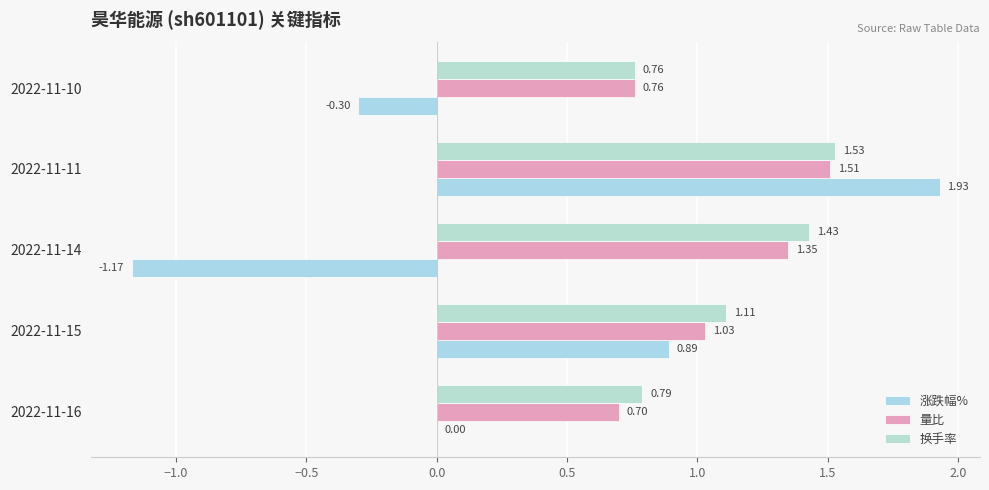

What is the sum of all 量比 values?

5.3